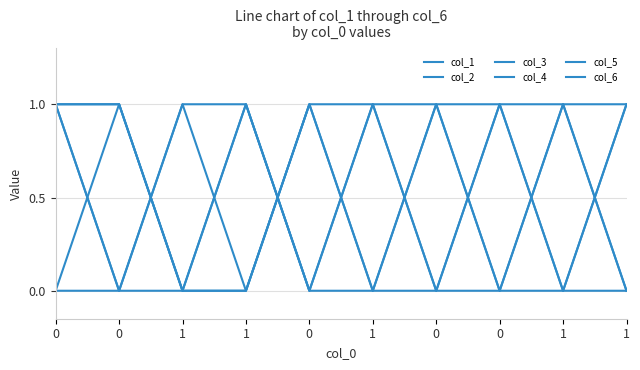

In col_3, how many points are lower than both neighbors (excluding endpoints)?

2